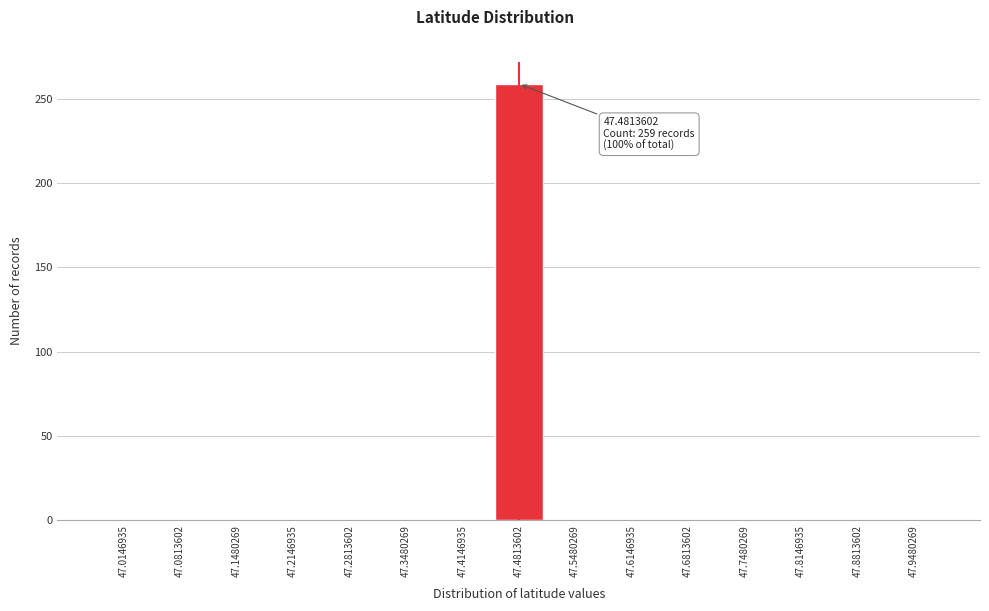

Reading left to right, list all the values displayed in this chart.

47.0146935=0	47.0813602=0	47.1480269=0	47.2146935=0	47.2813602=0	47.3480269=0	47.4146935=0	47.4813602=259	47.5480269=0	47.6146935=0	47.6813602=0	47.7480269=0	47.8146935=0	47.8813602=0	47.9480269=0